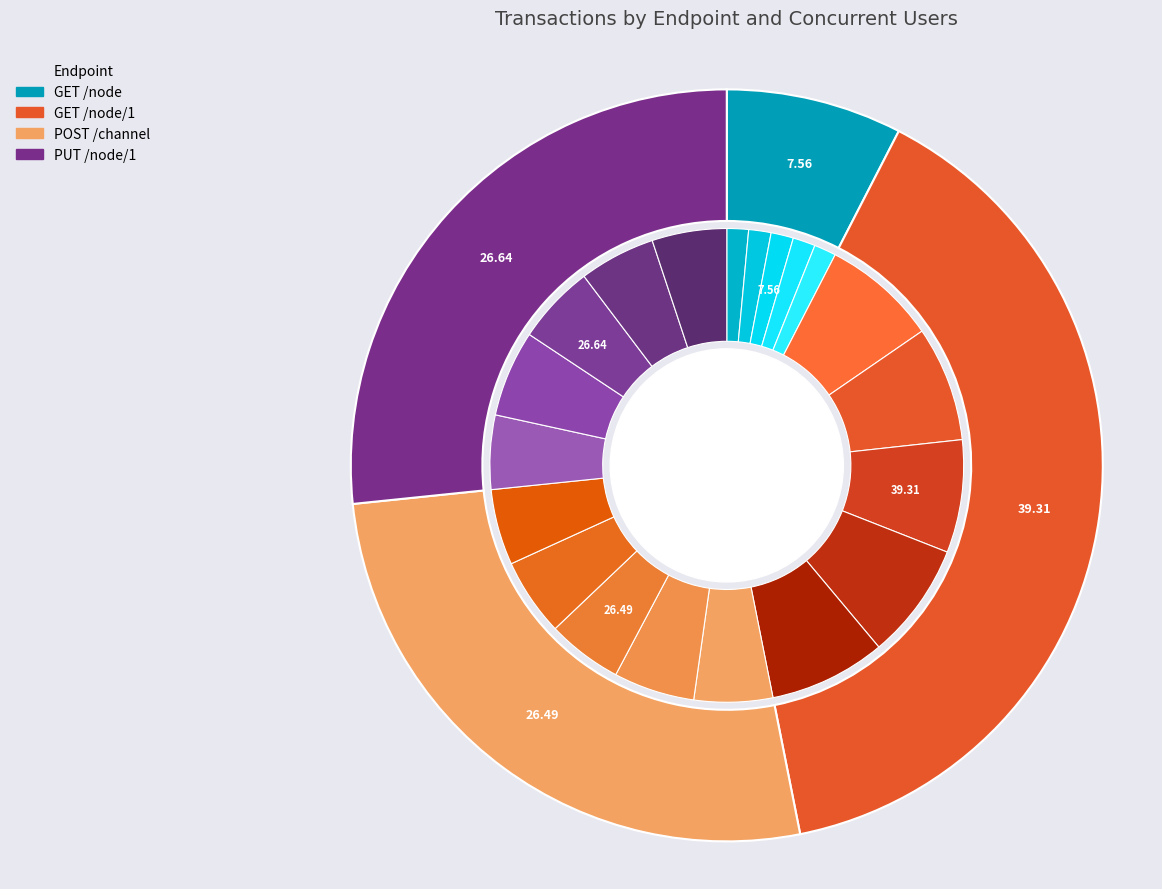

At 400, list the series in order from largest to smallest.

GET /node/1, PUT /node/1, POST /channel, GET /node